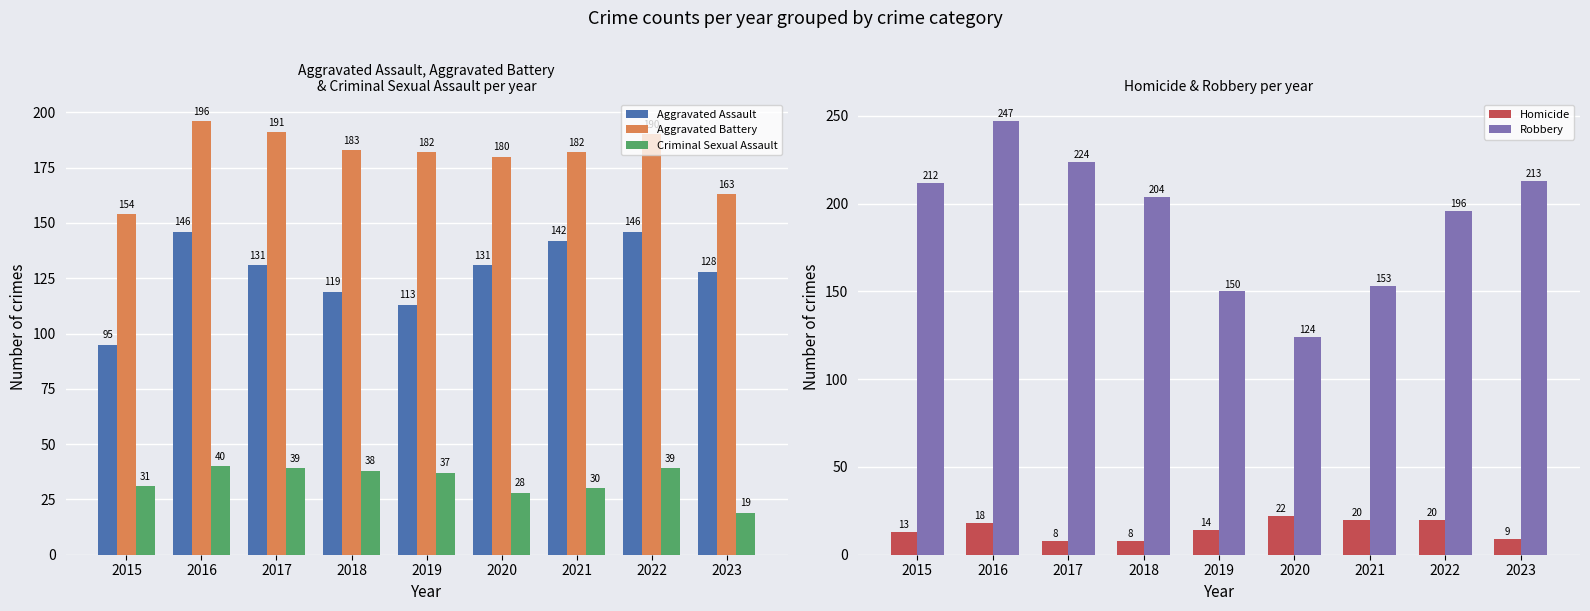

How many data points in Aggravated Battery are less than 182?

3